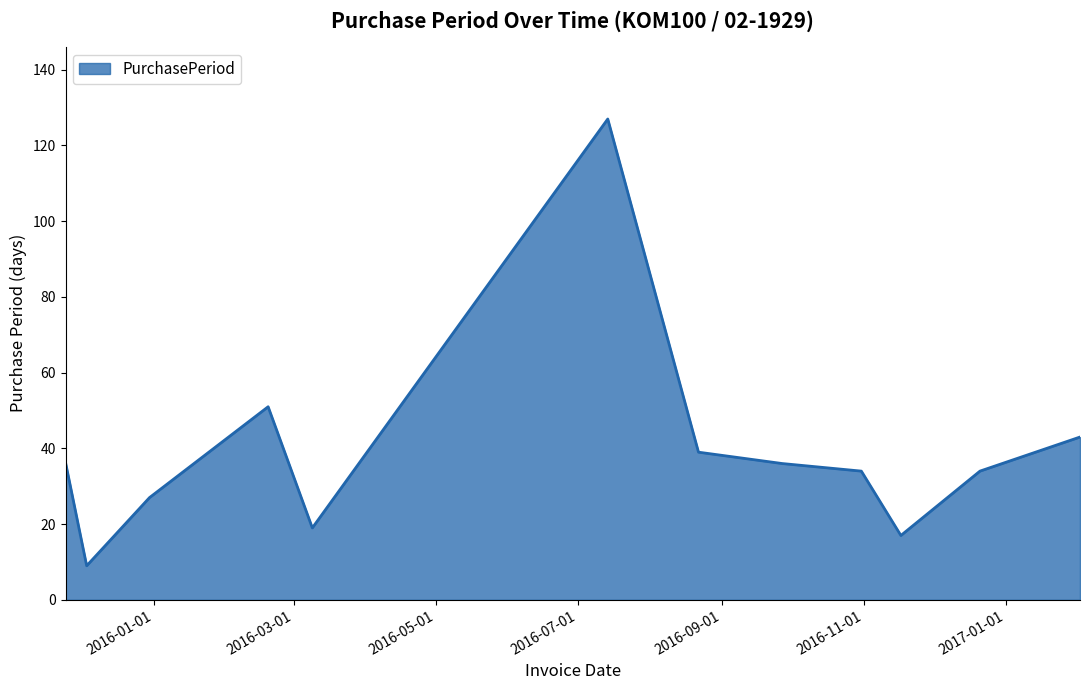

Reading right to left, transcribe all the data shown in this chart.

43	34	17	34	36	39	127	19	51	27	9	36